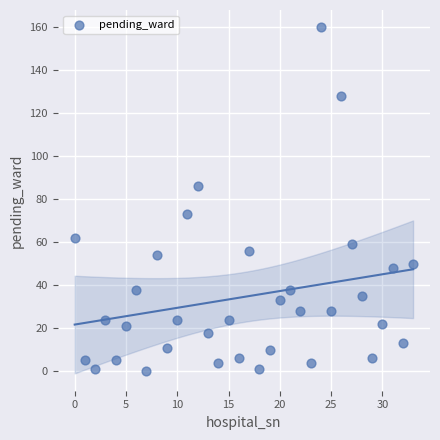

What is the range of Y values (max minus min)?

160